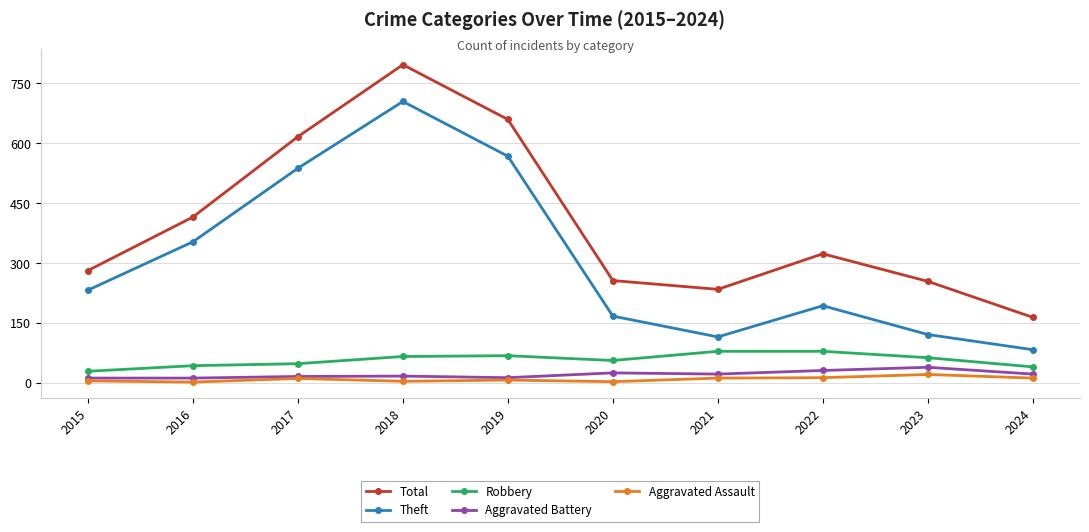

How many interior local valleys does the Total series have?

1